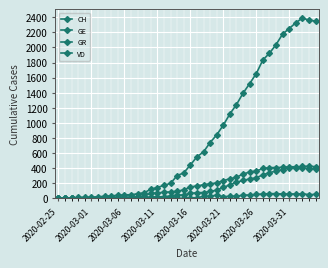

True or false: VD has more than 1 points higher than both neighbors.

False